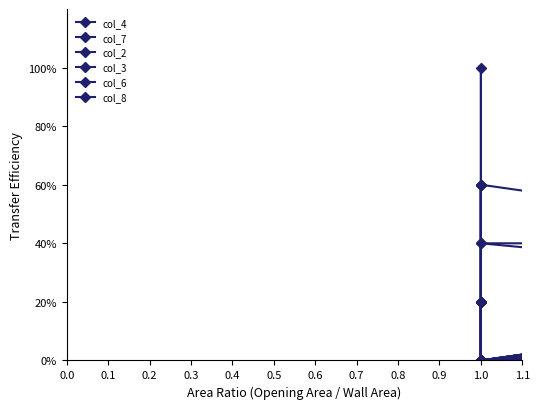

How many lines are shown in the chart?

6